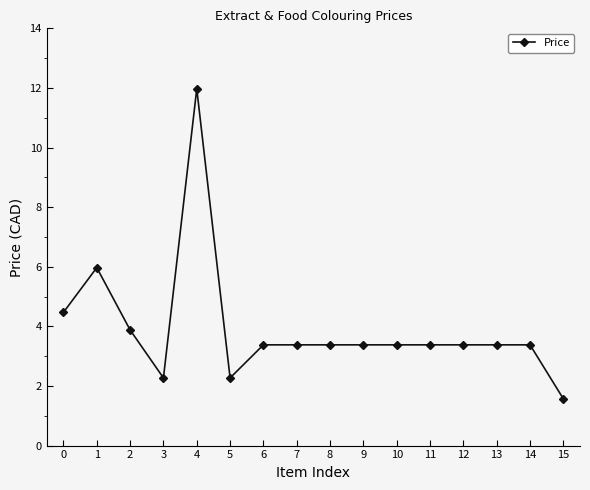

At which category does the chart reach its peak across all series?

4